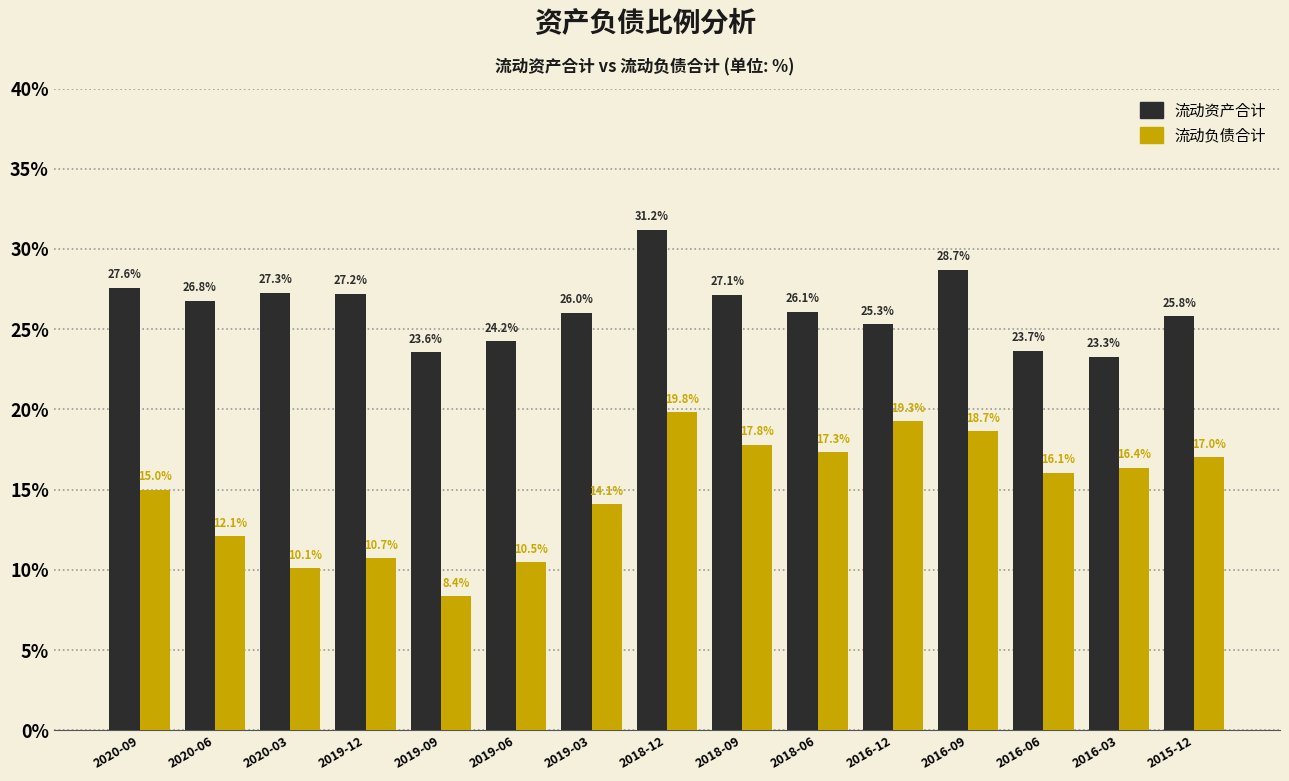

At how many categories does at least one series exceed 16?

15